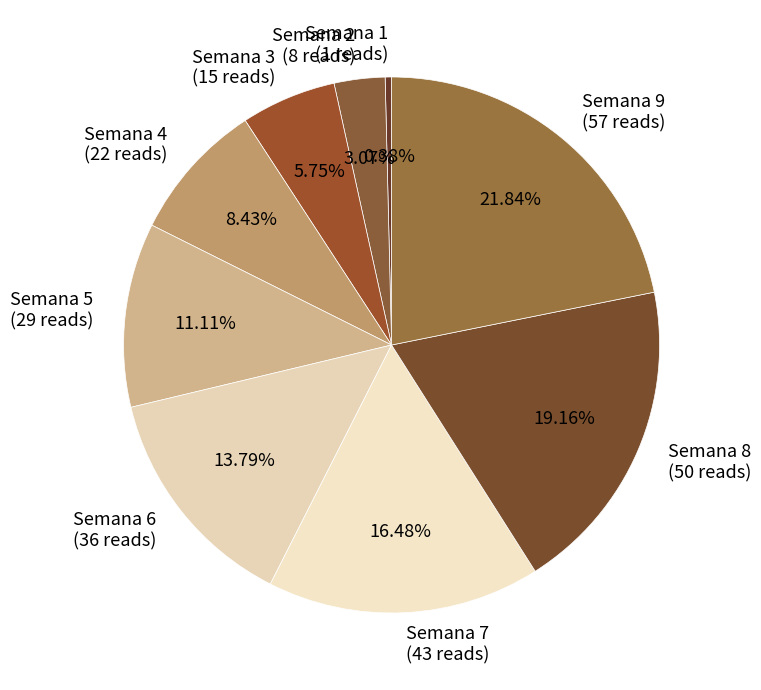

To the nearest percent, what portion does Semana 3 represent?

6%